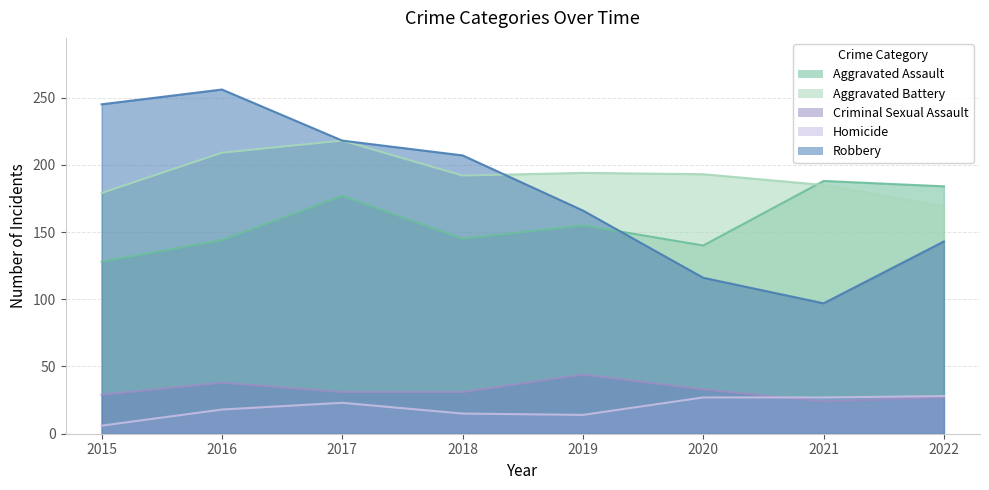

The Aggravated Battery series shows 179 at 2015. True or false?

True